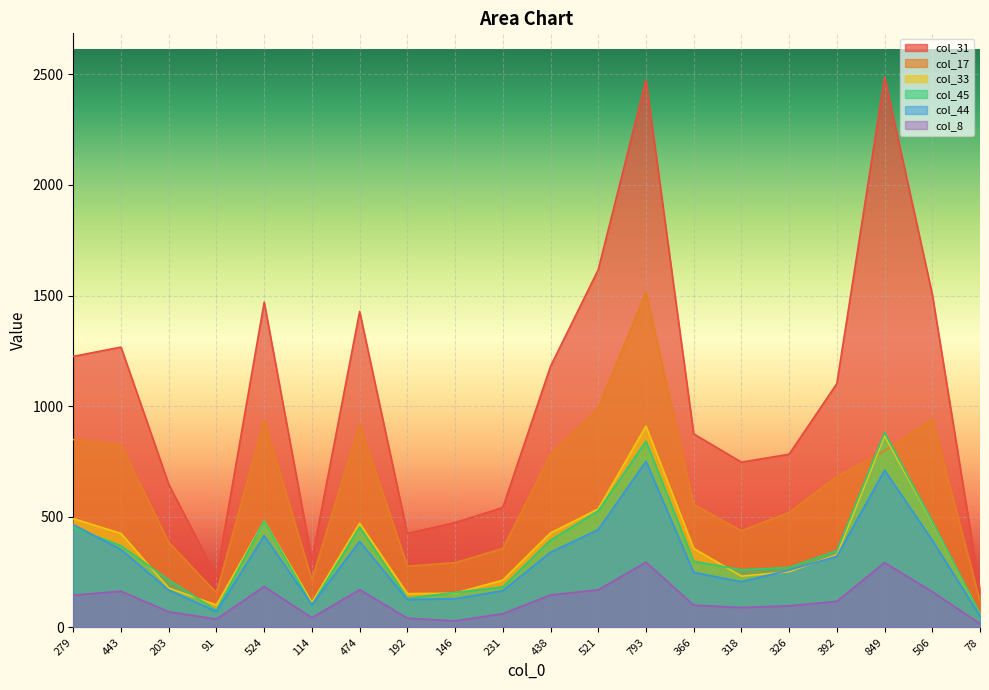

What is the difference between the col_44 values at 78 and 849?

659